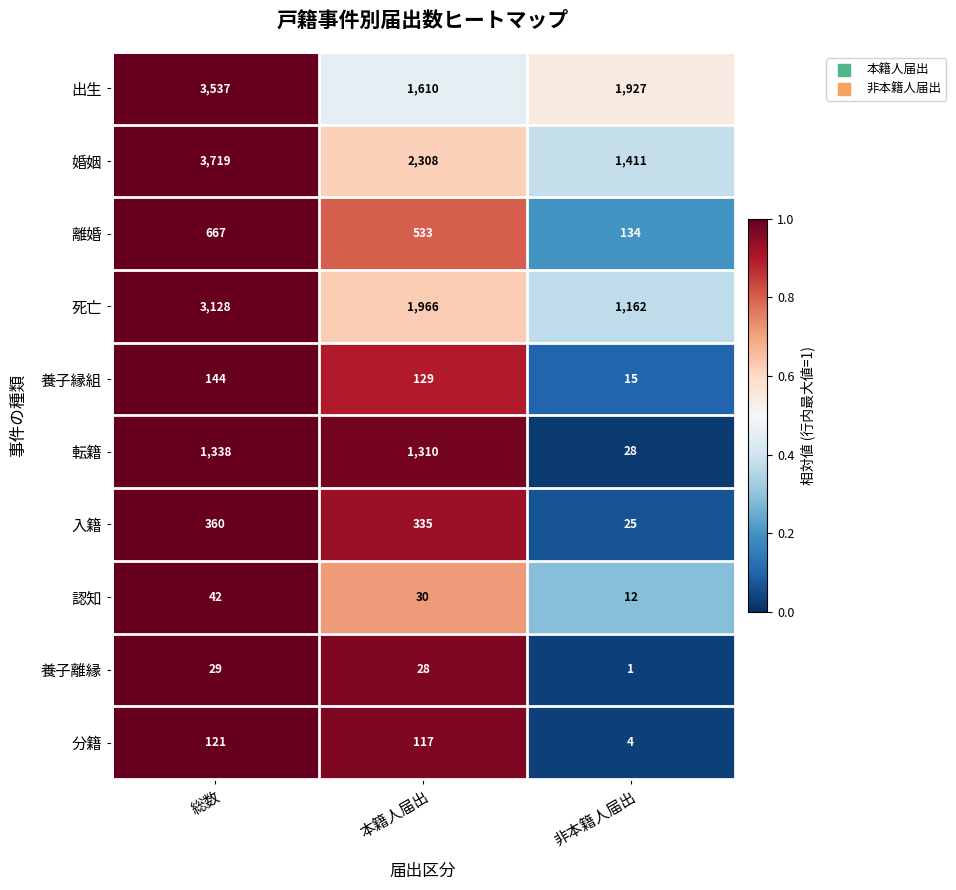

Reading left to right, extract all data points from this chart.

出生: 3537	1610	1927
婚姻: 3719	2308	1411
離婚: 667	533	134
死亡: 3128	1966	1162
養子縁組: 144	129	15
転籍: 1338	1310	28
入籍: 360	335	25
認知: 42	30	12
養子離縁: 29	28	1
分籍: 121	117	4